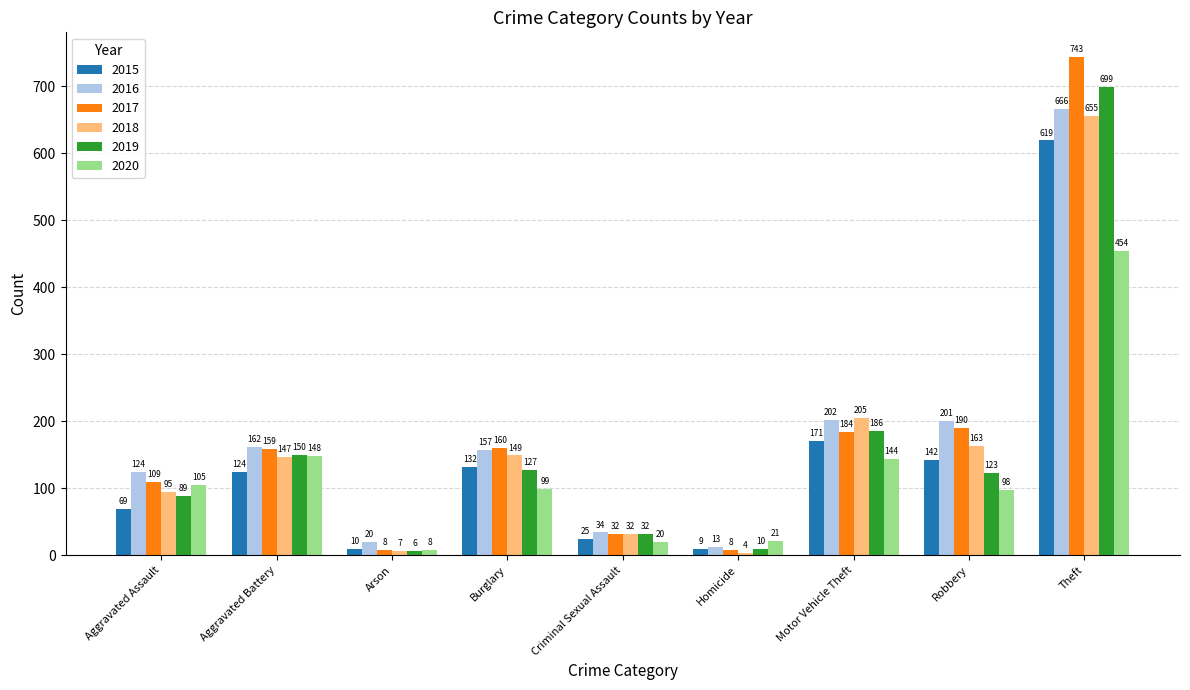

What is the difference between the second highest and minimum values in the 2015 series?

162